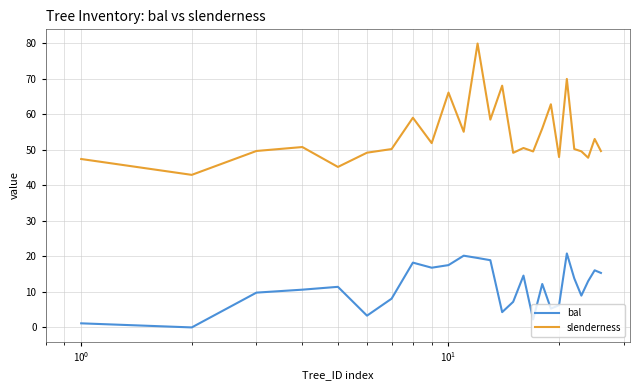

List the series in order of their peak value, highest first.

slenderness, bal